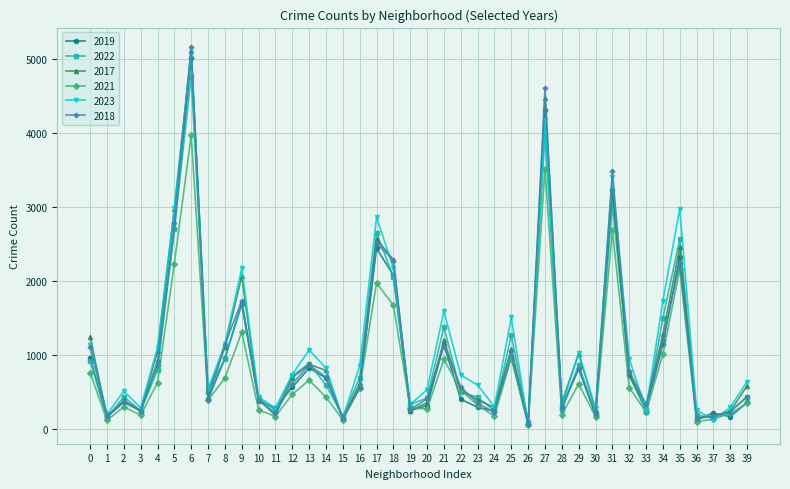

Which series has the widest spread of values?

2018